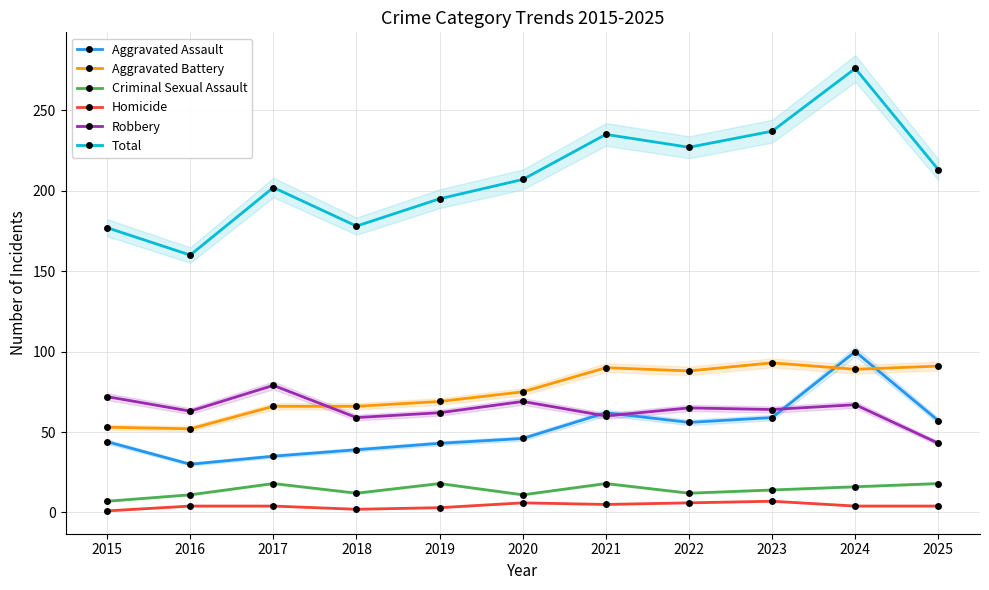

Reading right to left, transcribe all the data shown in this chart.

Aggravated Assault: 2025=57	2024=100	2023=59	2022=56	2021=62	2020=46	2019=43	2018=39	2017=35	2016=30	2015=44
Aggravated Battery: 2025=91	2024=89	2023=93	2022=88	2021=90	2020=75	2019=69	2018=66	2017=66	2016=52	2015=53
Criminal Sexual Assault: 2025=18	2024=16	2023=14	2022=12	2021=18	2020=11	2019=18	2018=12	2017=18	2016=11	2015=7
Homicide: 2025=4	2024=4	2023=7	2022=6	2021=5	2020=6	2019=3	2018=2	2017=4	2016=4	2015=1
Robbery: 2025=43	2024=67	2023=64	2022=65	2021=60	2020=69	2019=62	2018=59	2017=79	2016=63	2015=72
Total: 2025=213	2024=276	2023=237	2022=227	2021=235	2020=207	2019=195	2018=178	2017=202	2016=160	2015=177